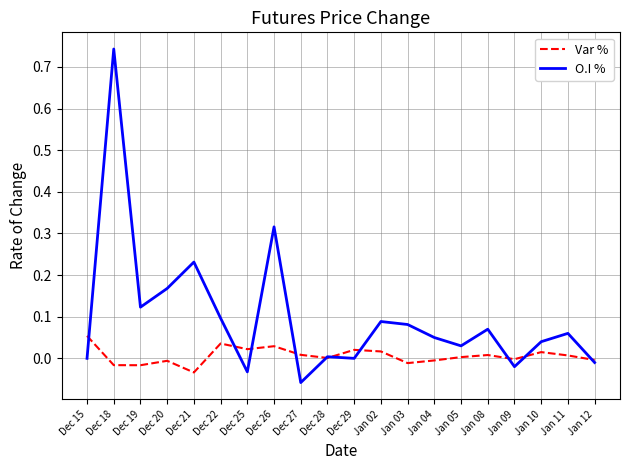

Which label corresponds to the smallest value in the chart?

Dec 27